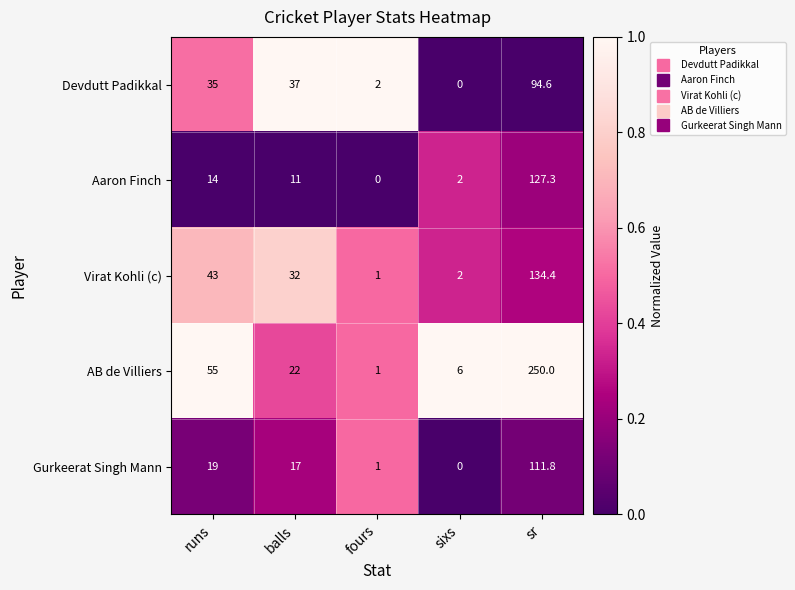

What is the sum of the Virat Kohli (c) values at sr and balls?

166.4